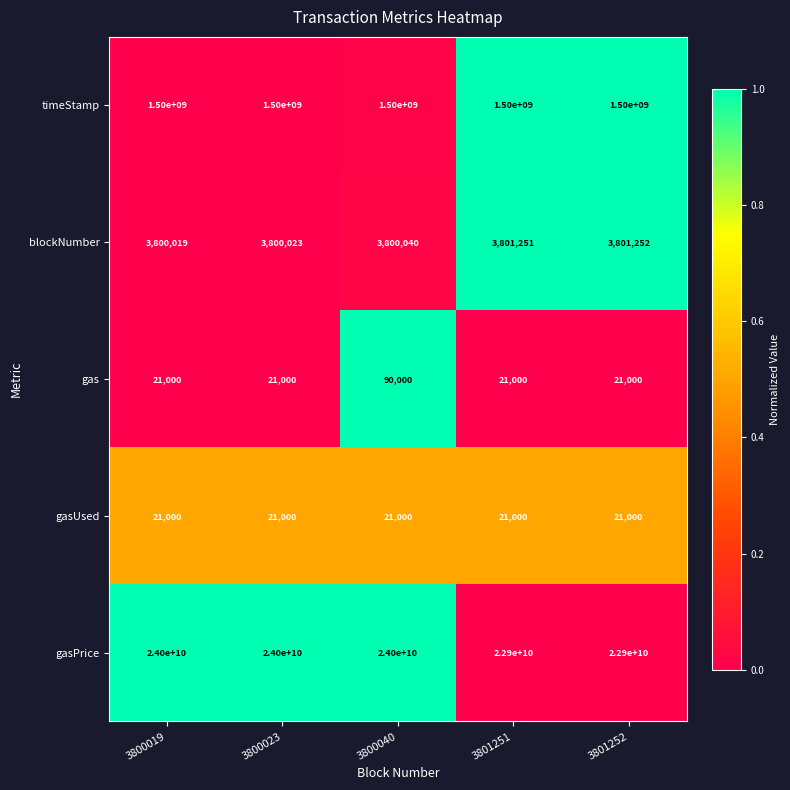

Which series changed the most between 3800040 and 3801252?

gasPrice